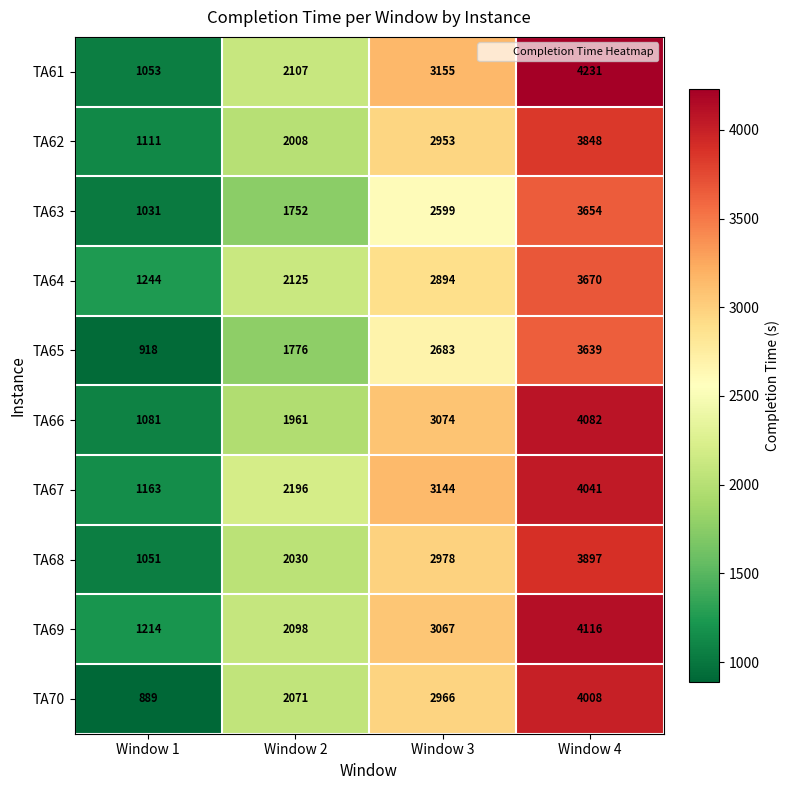

Which series has the largest total across all categories?

TA61